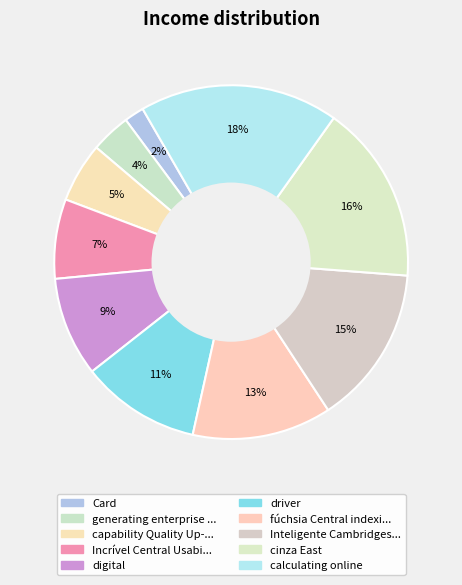

Rank the categories by value from highest to lowest.

calculating online, cinza East, Inteligente Cambridgeshire background, fúchsia Central indexing, driver, digital, Incrível Central Usability, capability Quality Up-sized, generating enterprise Surinam, Card